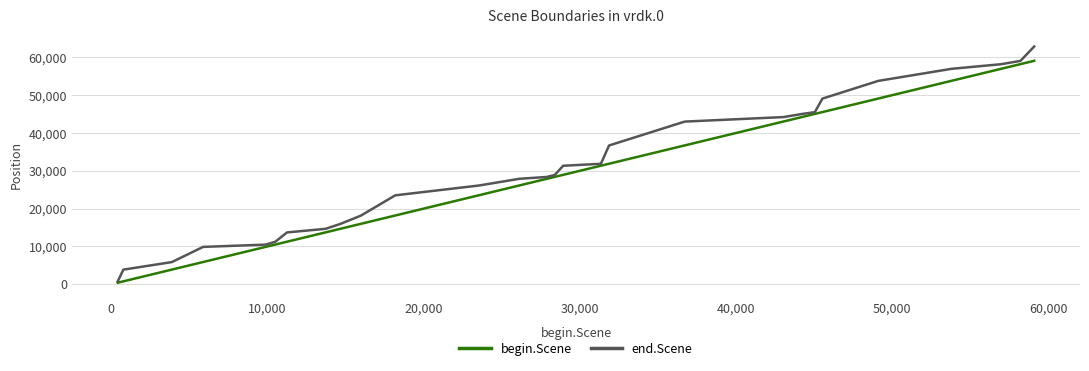

What is the average value of the end.Scene series?

30614